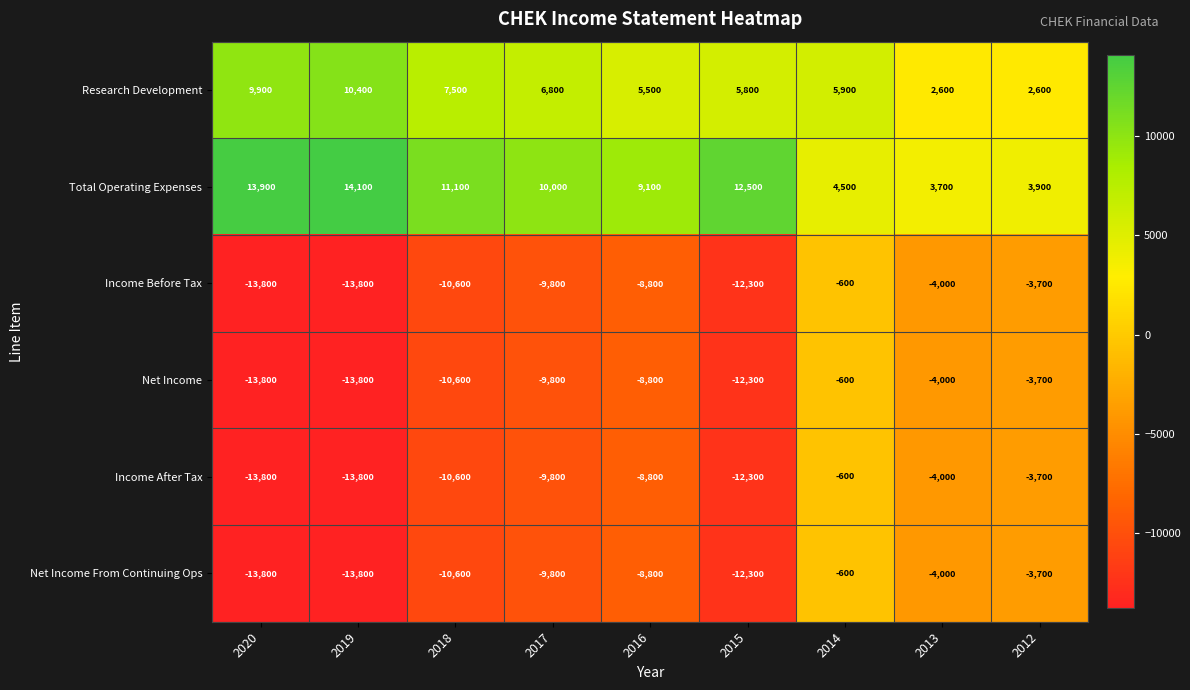

What is the average value of the Net Income series?

-8600